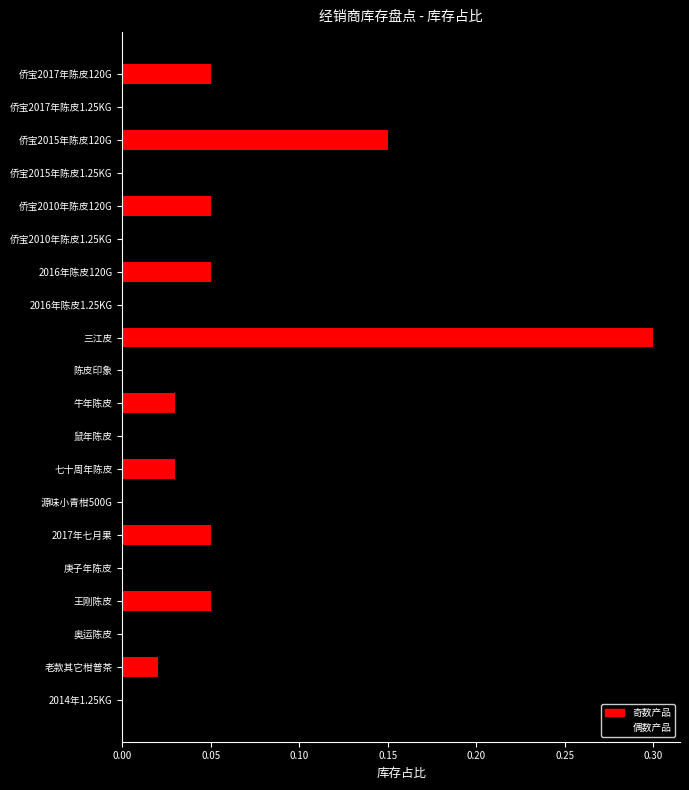

True or false: the data shows 0.0 at 2016年陈皮120G.

False